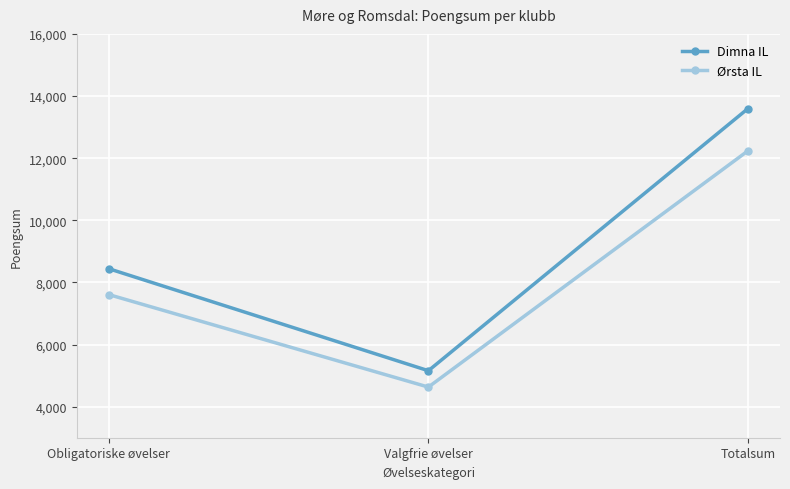

What is the average value of the Dimna IL series?

9065